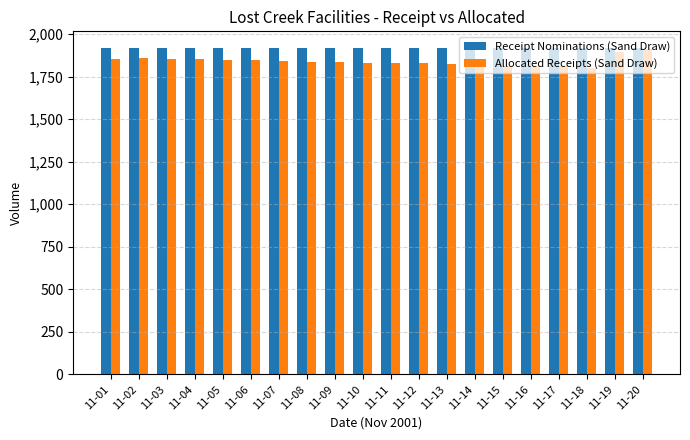

What is the maximum value shown in the chart?

1920.0